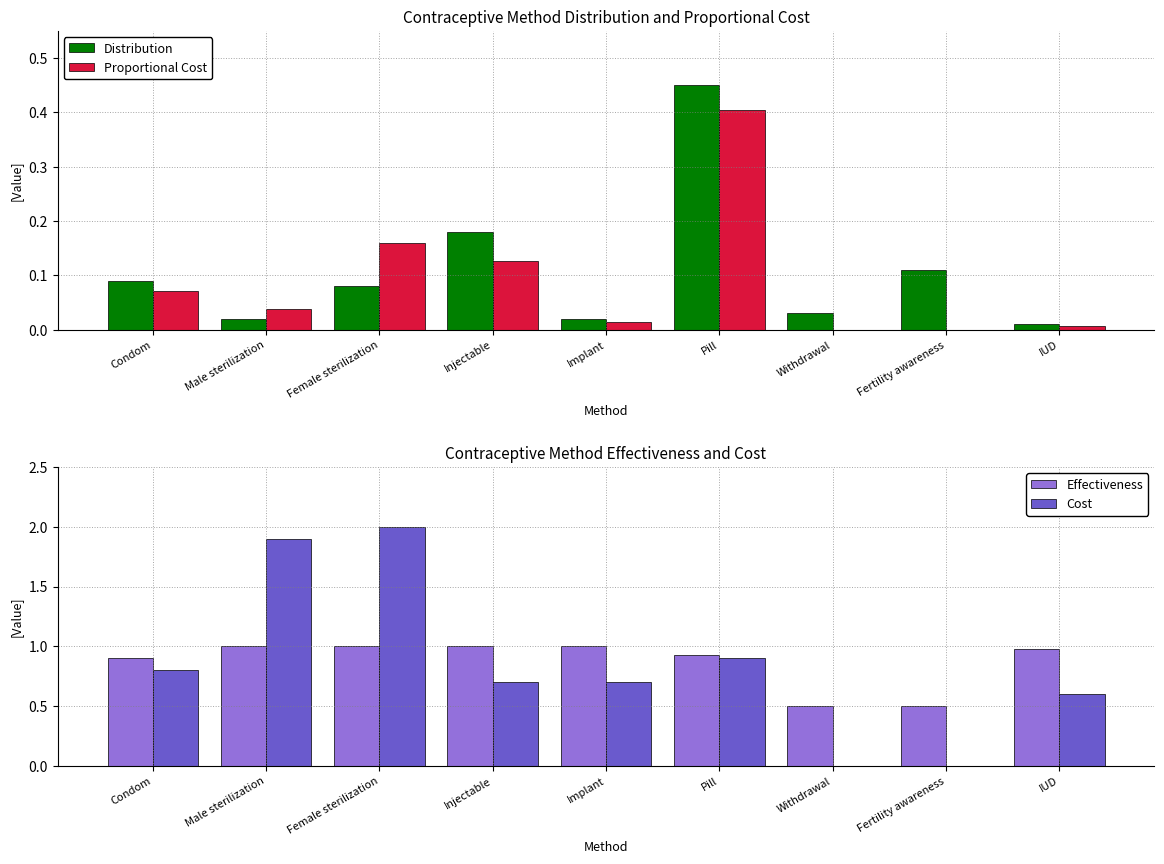

Which series has the widest spread of values?

Cost